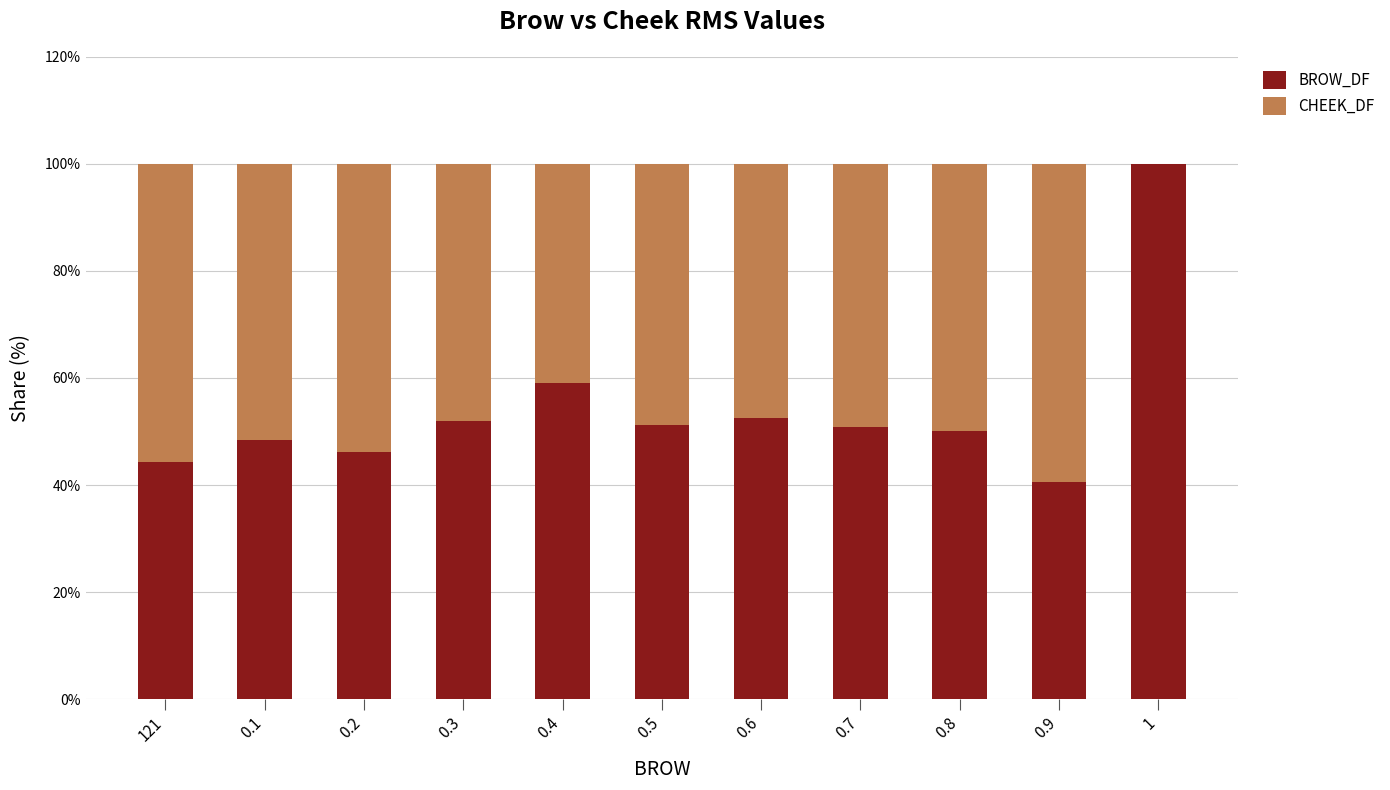

What is the total value across all series at 0.6?

100.0